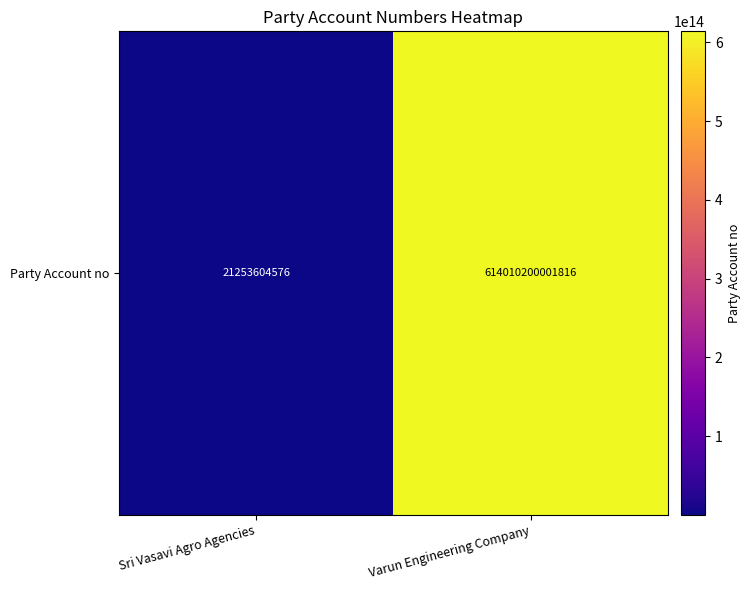

Reading left to right, transcribe all the data shown in this chart.

Sri Vasavi Agro Agencies=21253604576	Varun Engineering Company=614010200001816